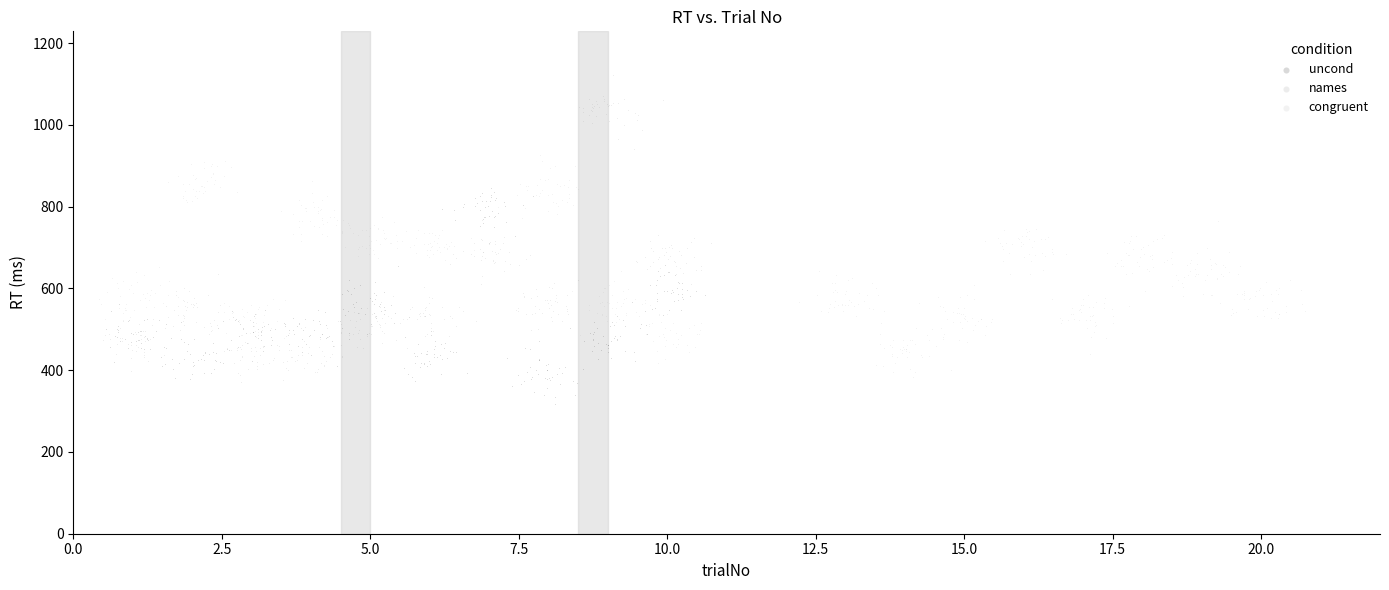

Which series has the largest Y range (max minus min)?

names